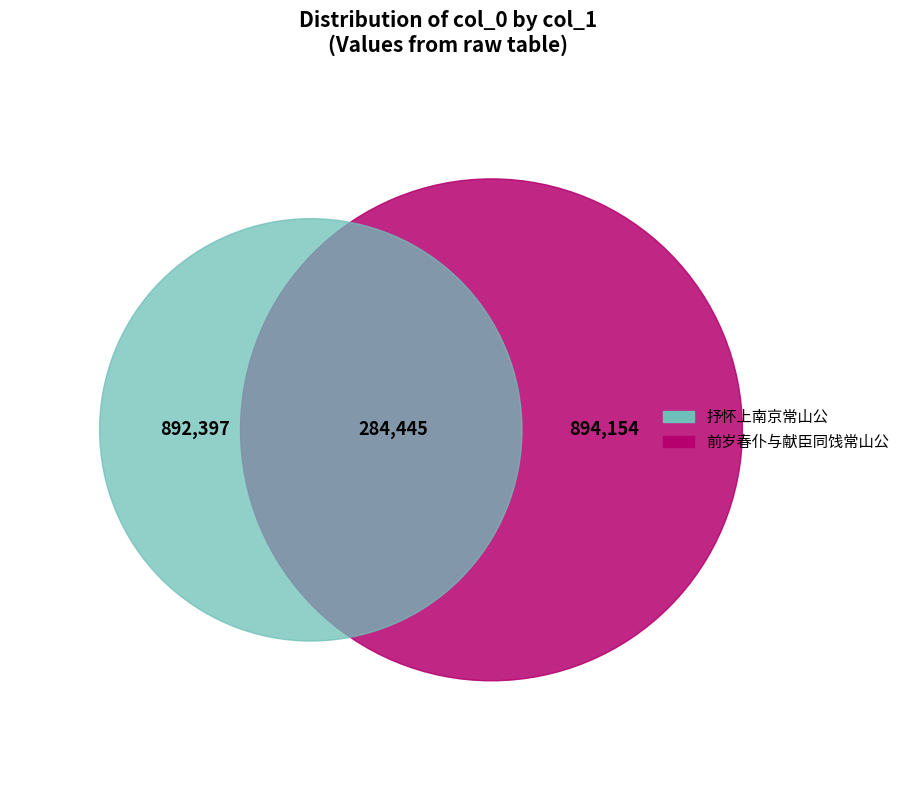

Is there a majority slice in this chart?

Yes